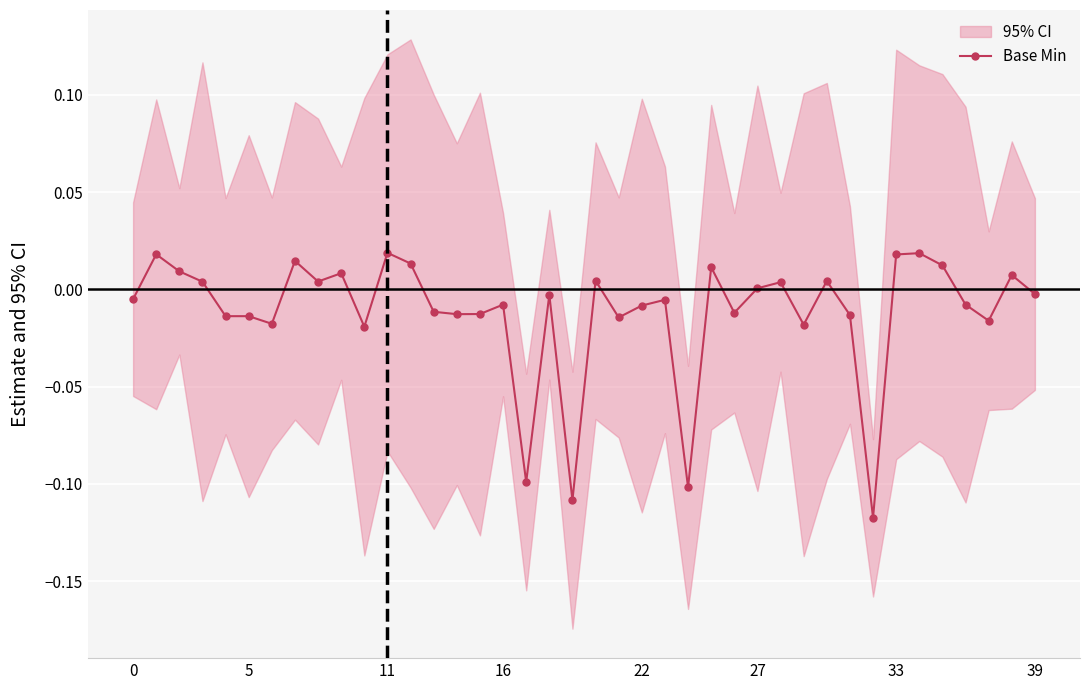

What is the difference between the second highest and second lowest values?

0.1